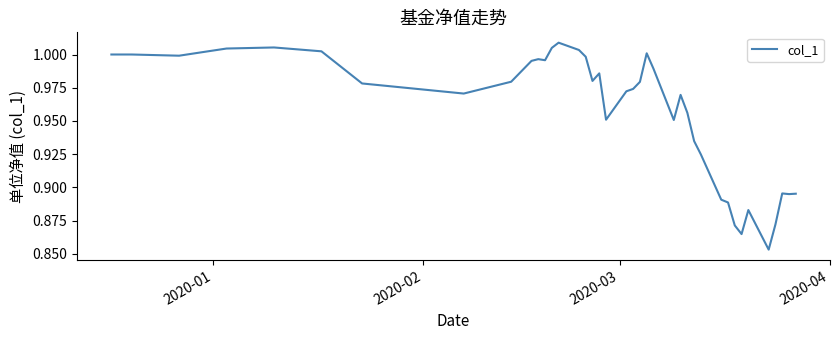

Is this an area chart (filled region under the line)?

No